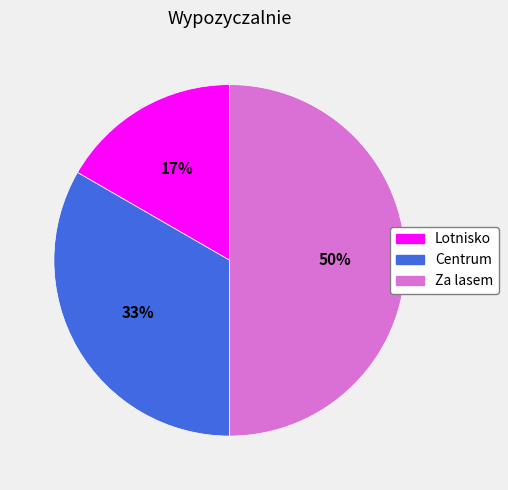

How many slices are in this pie chart?

3